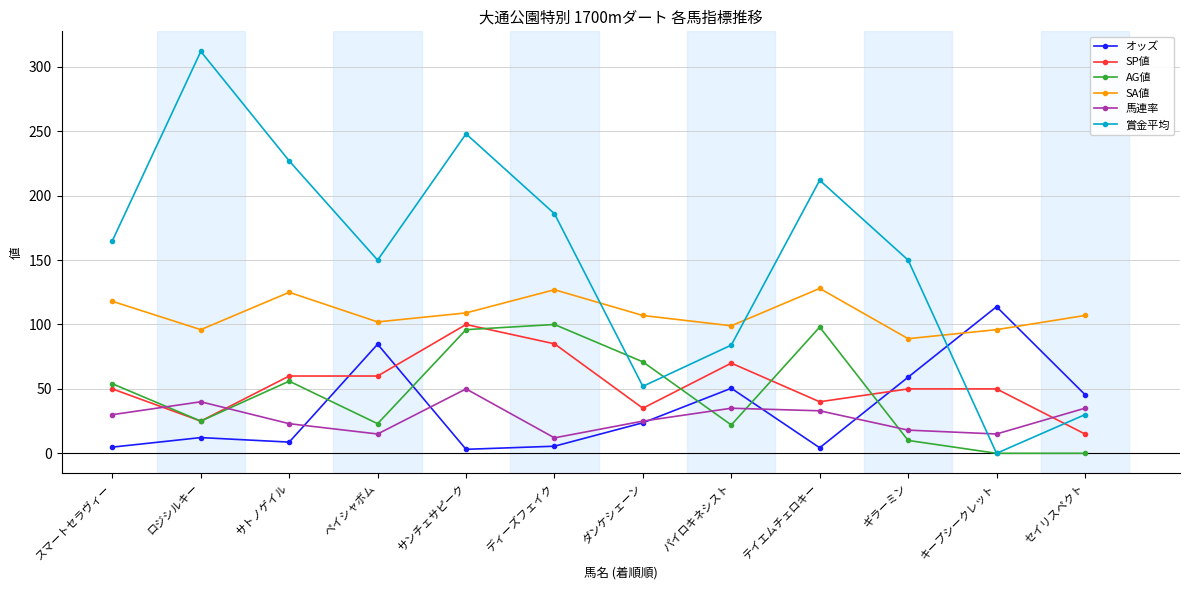

Which series has the largest total across all categories?

賞金平均